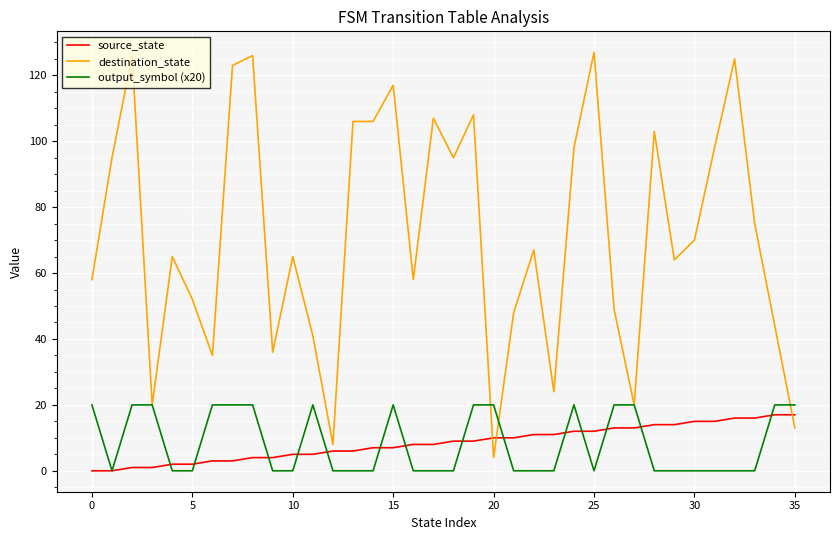

Which series has the largest total across all categories?

destination_state